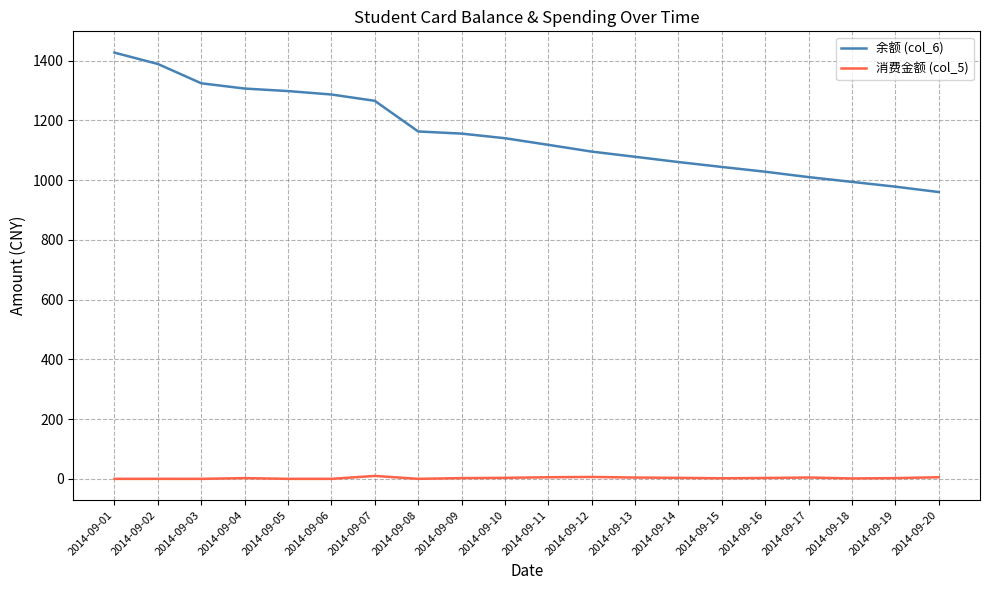

True or false: 余额 (col_6) and 消费金额 (col_5) intersect in this chart.

False